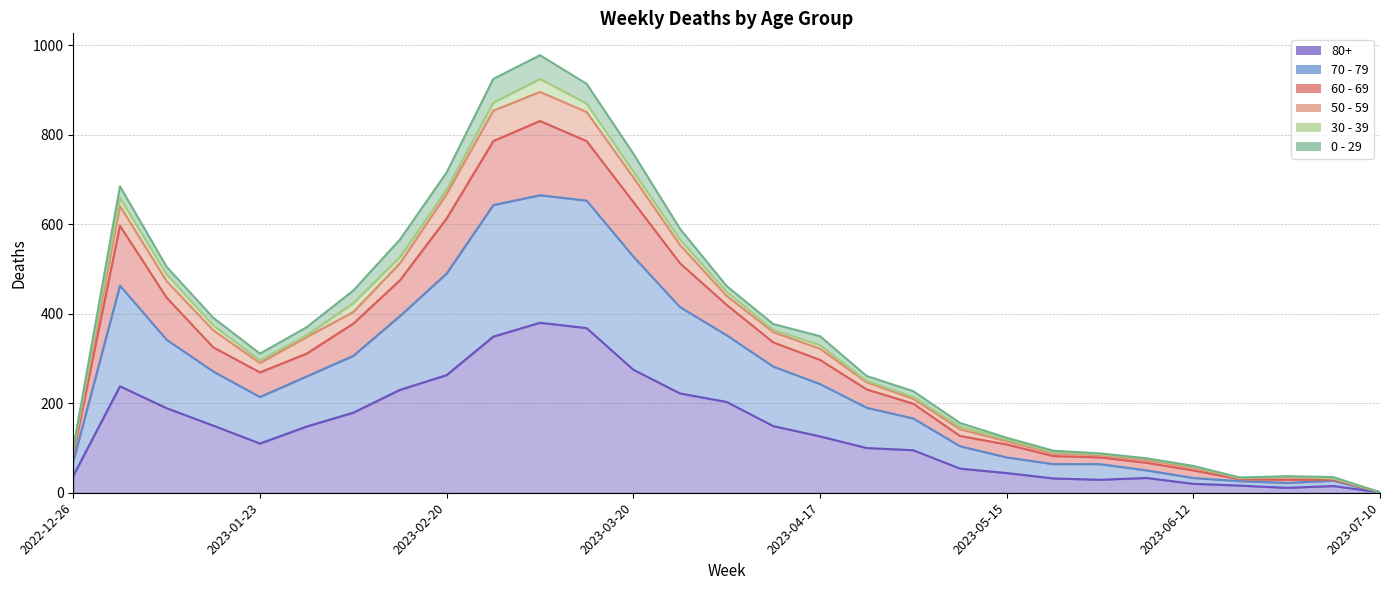

True or false: 80+ and 60 - 69 intersect in this chart.

False